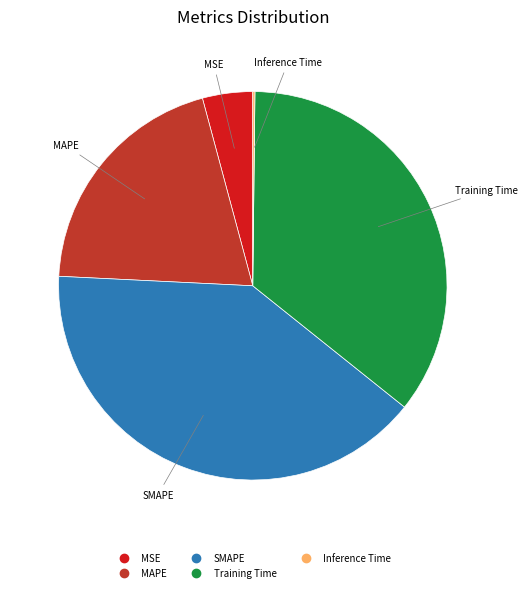

Do Training Time and MAPE together represent more than half of the pie?

Yes